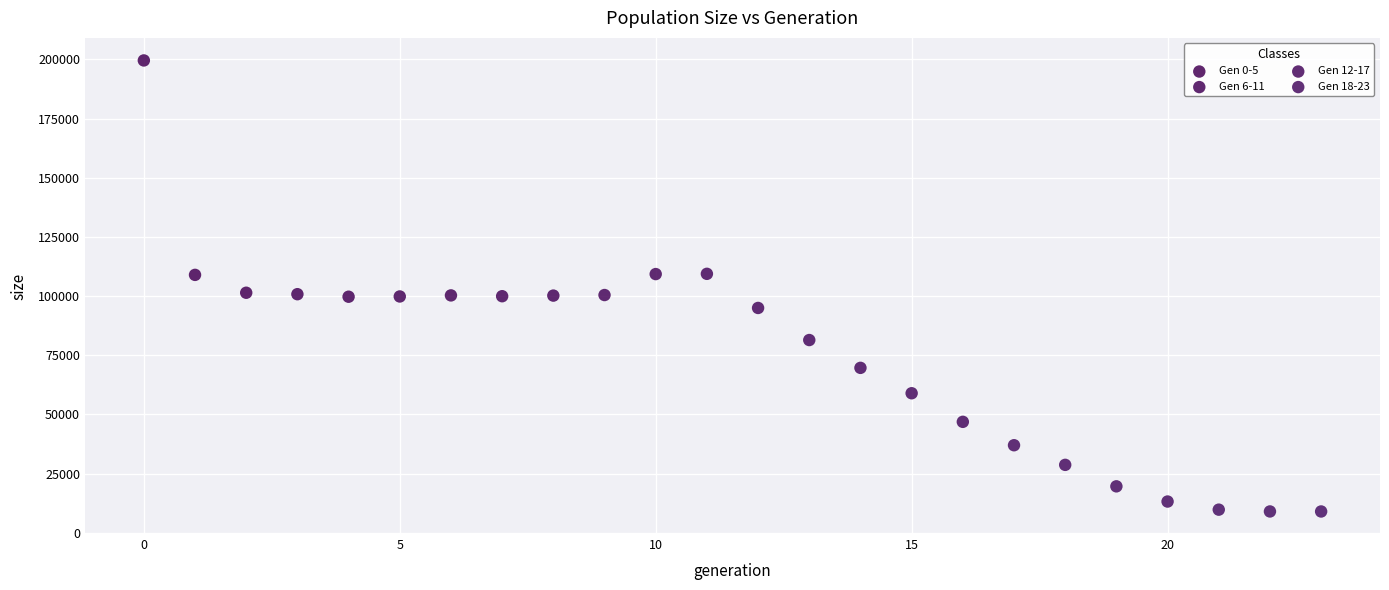

Which series reaches the maximum Y coordinate?

Gen 0-5